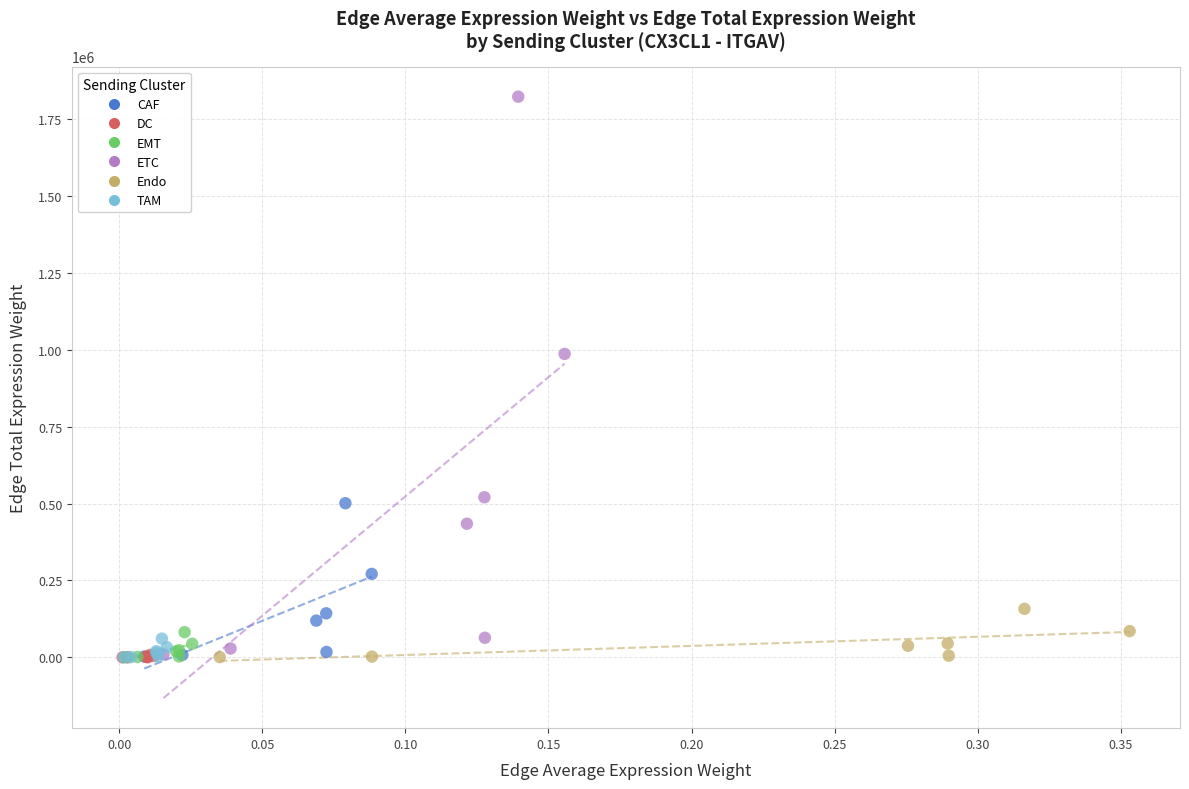

Which series contains the highest Y value?

ETC